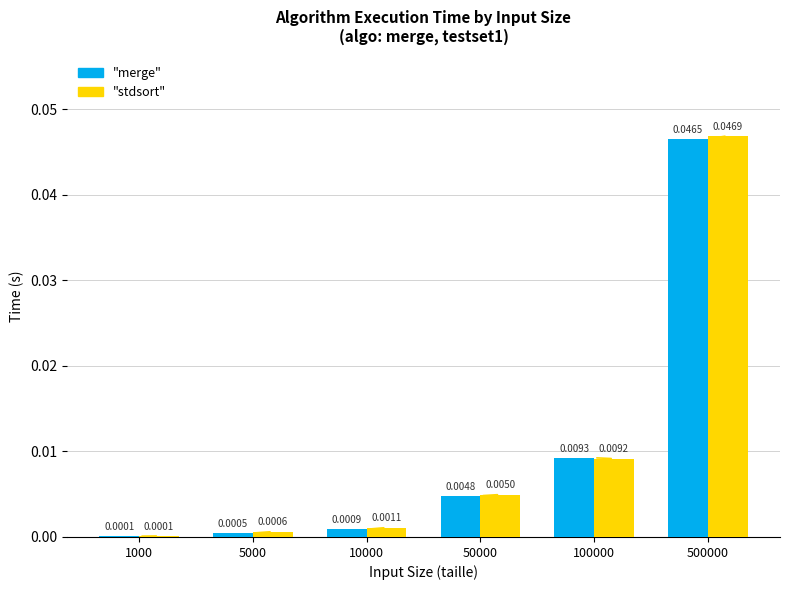

At which category does the chart reach its peak across all series?

500000